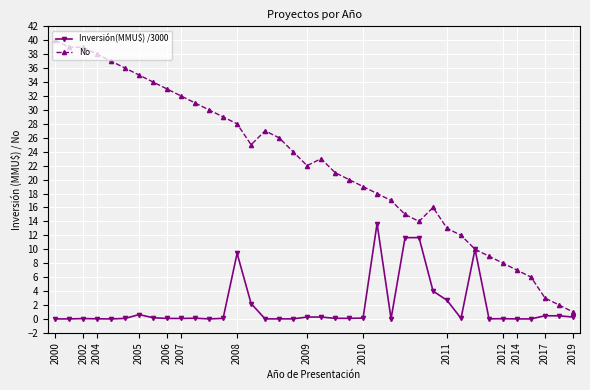

What is the value of the No point at the 11th from the left?

31.0